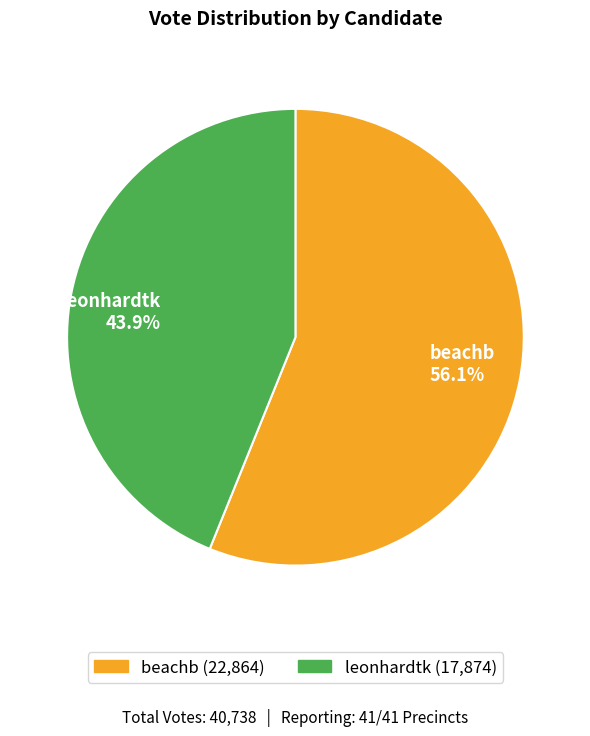

To the nearest percent, what is the difference between the leonhardtk and beachb slice percentages?

12%